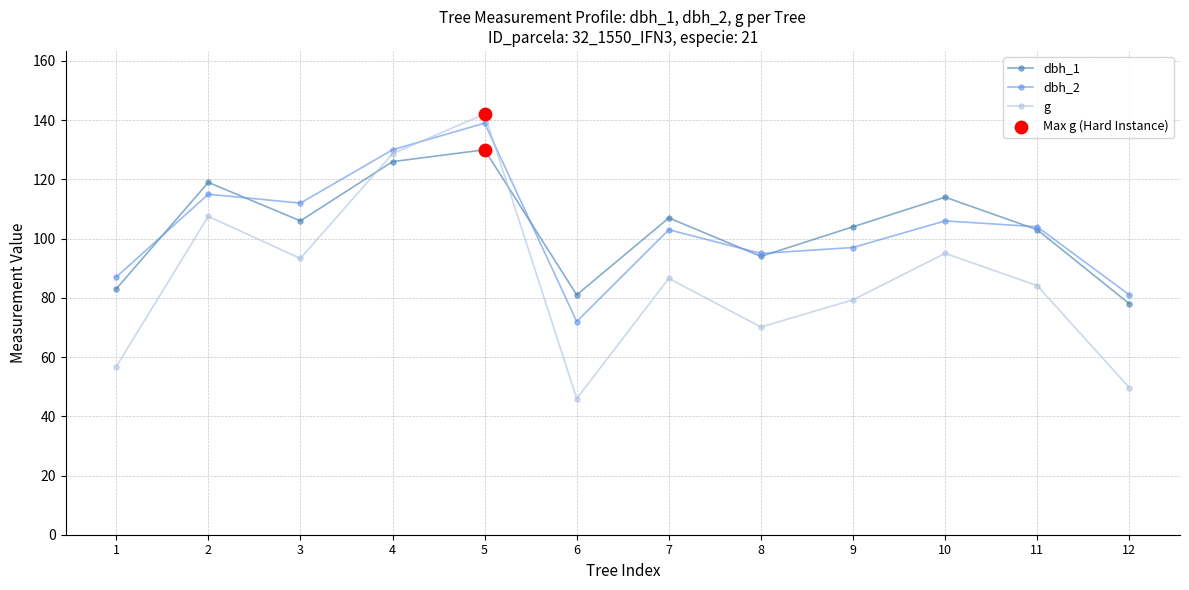

Is the value of dbh_2 at 2 greater than the value of g at 7?

Yes